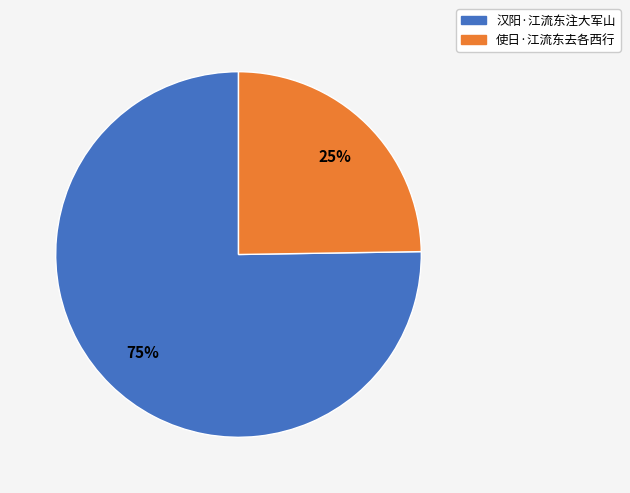

Is there a majority slice in this chart?

Yes